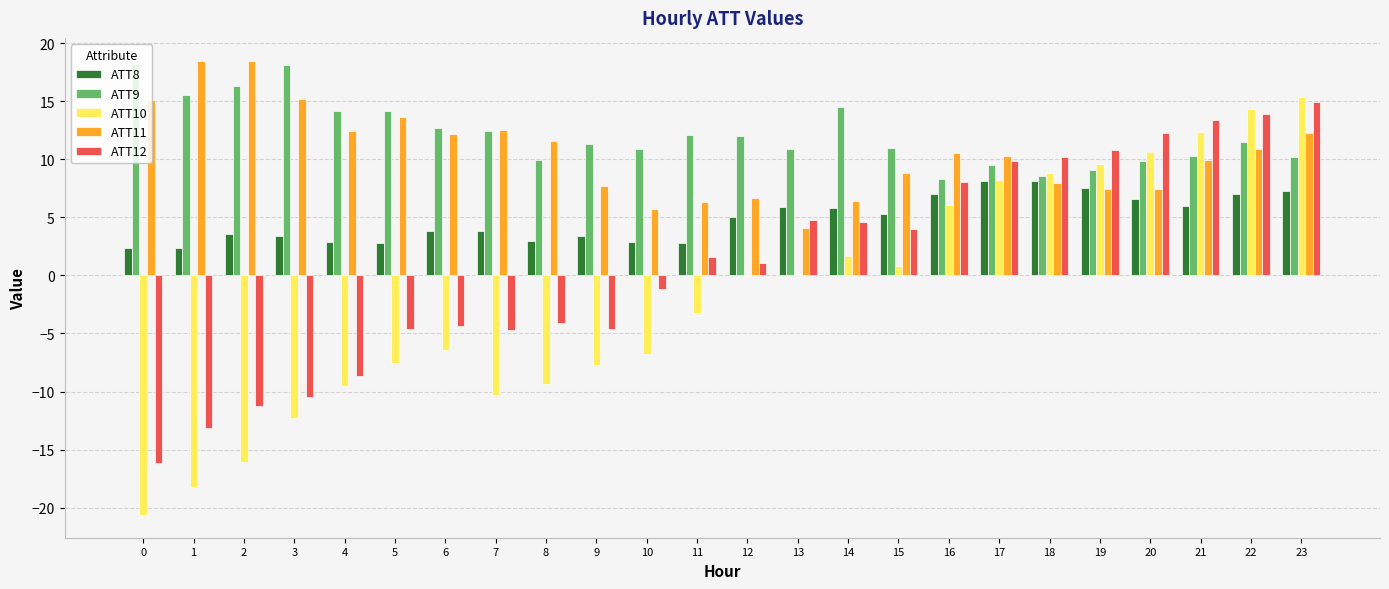

Which series changed the most between 1 and 22?

ATT10